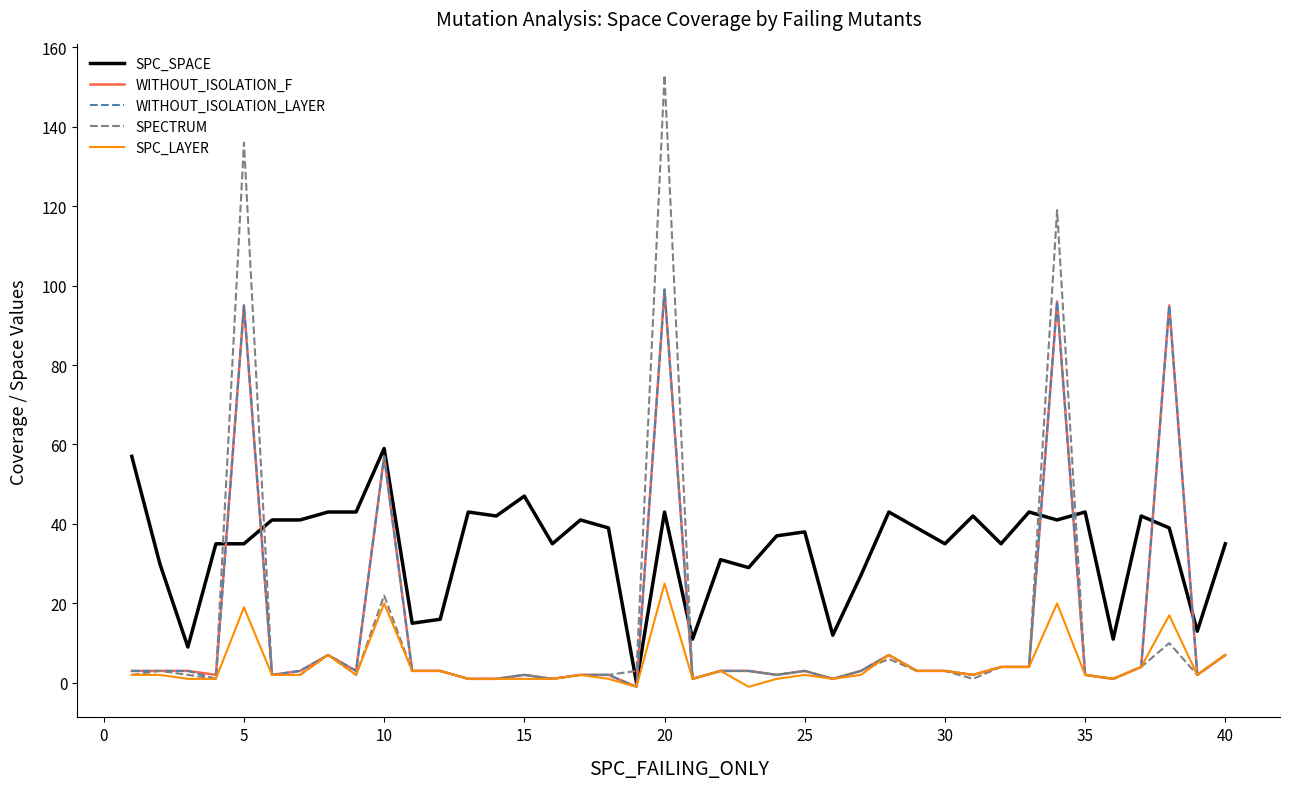

What is the highest value of the SPC_SPACE series?

59